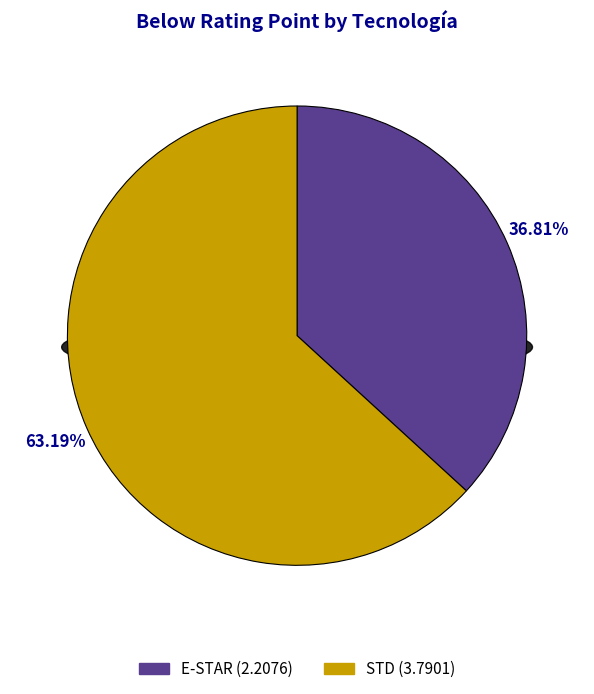

Combined, do E-STAR and STD account for over 50%?

Yes